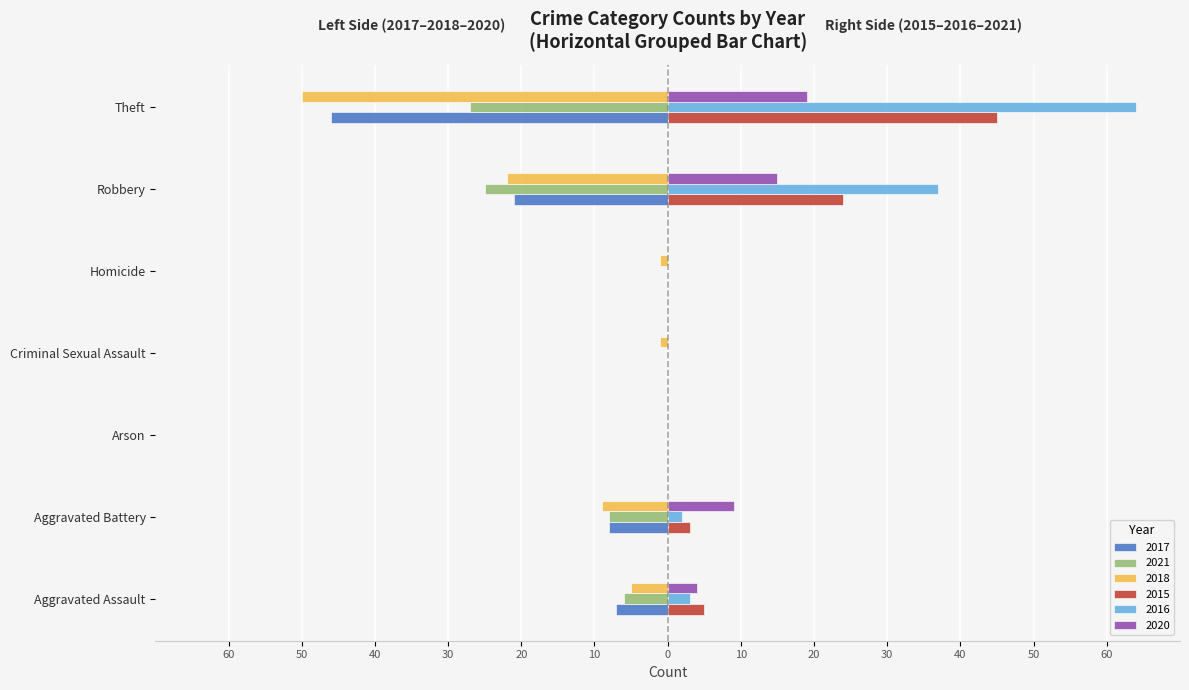

Reading left to right, list all the values displayed in this chart.

2017: -7	-8	0	0	0	-21	-46
2021: -6	-8	0	0	0	-25	-27
2018: -5	-9	0	-1	-1	-22	-50
2015: 5	3	0	0	0	24	45
2016: 3	2	0	0	0	37	64
2020: 4	9	0	0	0	15	19